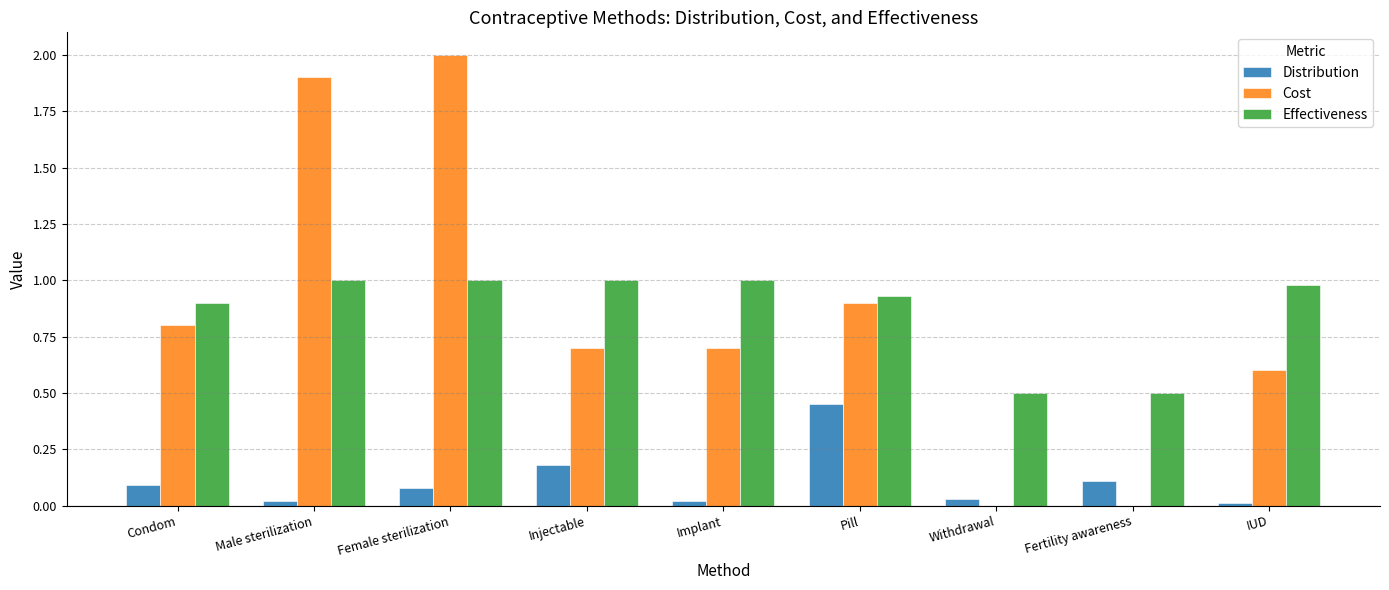

At which category is the sum across all series the highest?

Female sterilization